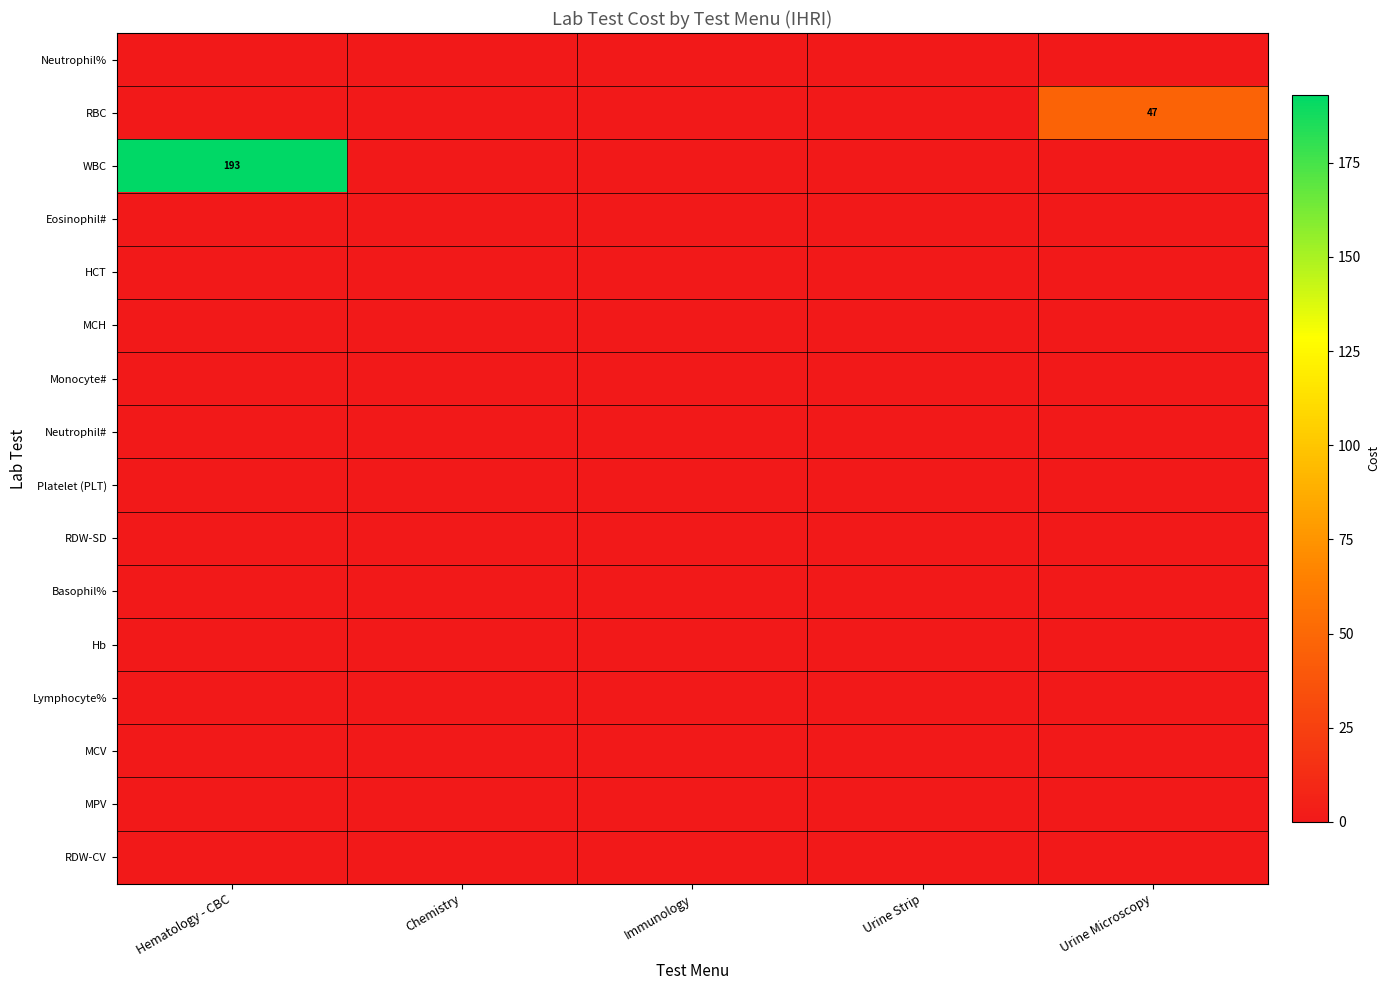

Between Chemistry and Immunology, which series saw the biggest shift?

Neutrophil%